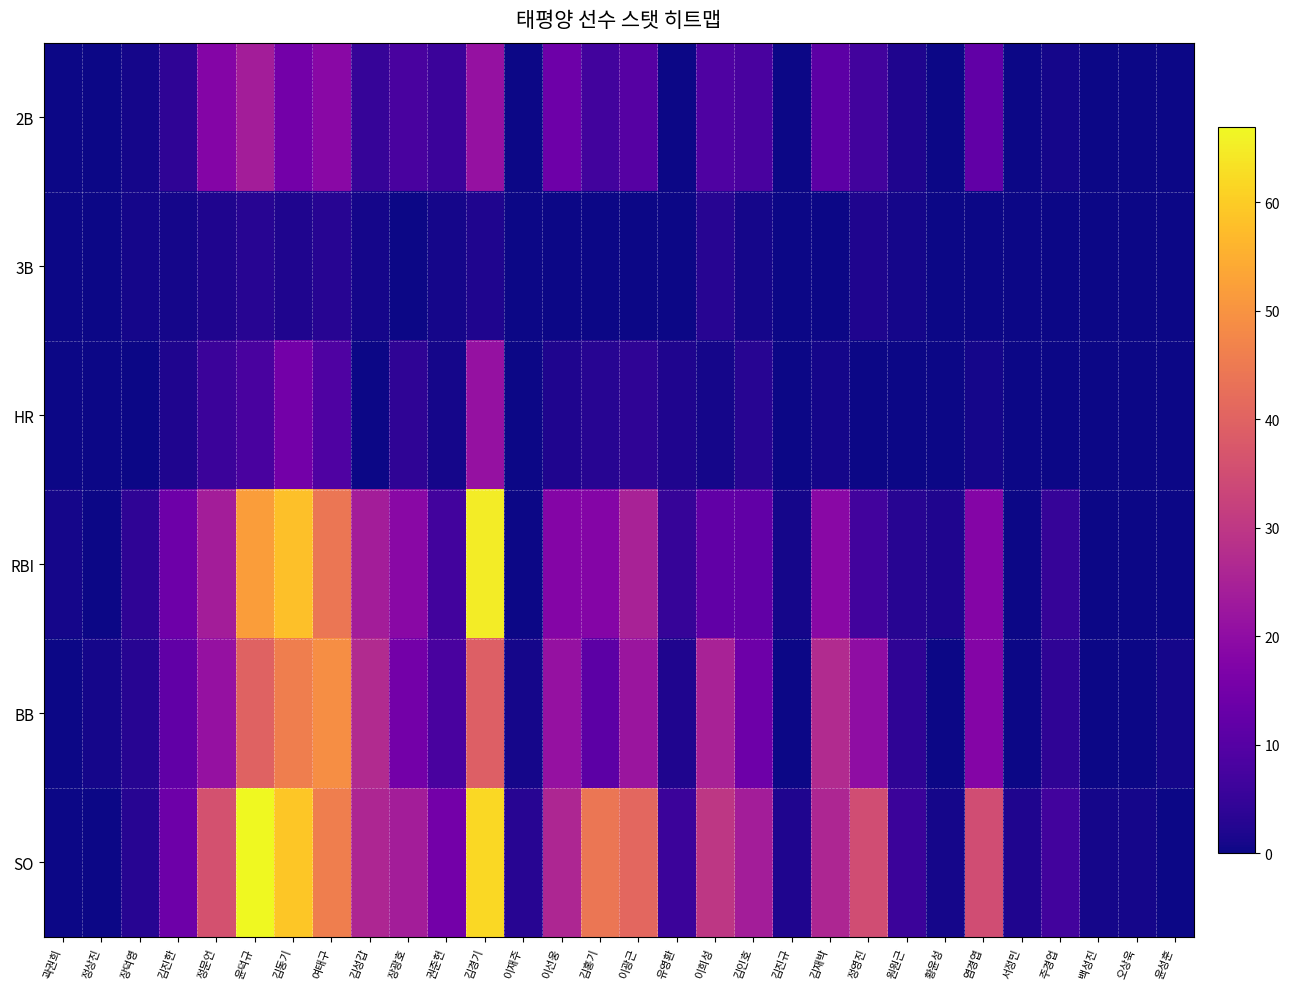

At which category is the sum across all series the highest?

김경기